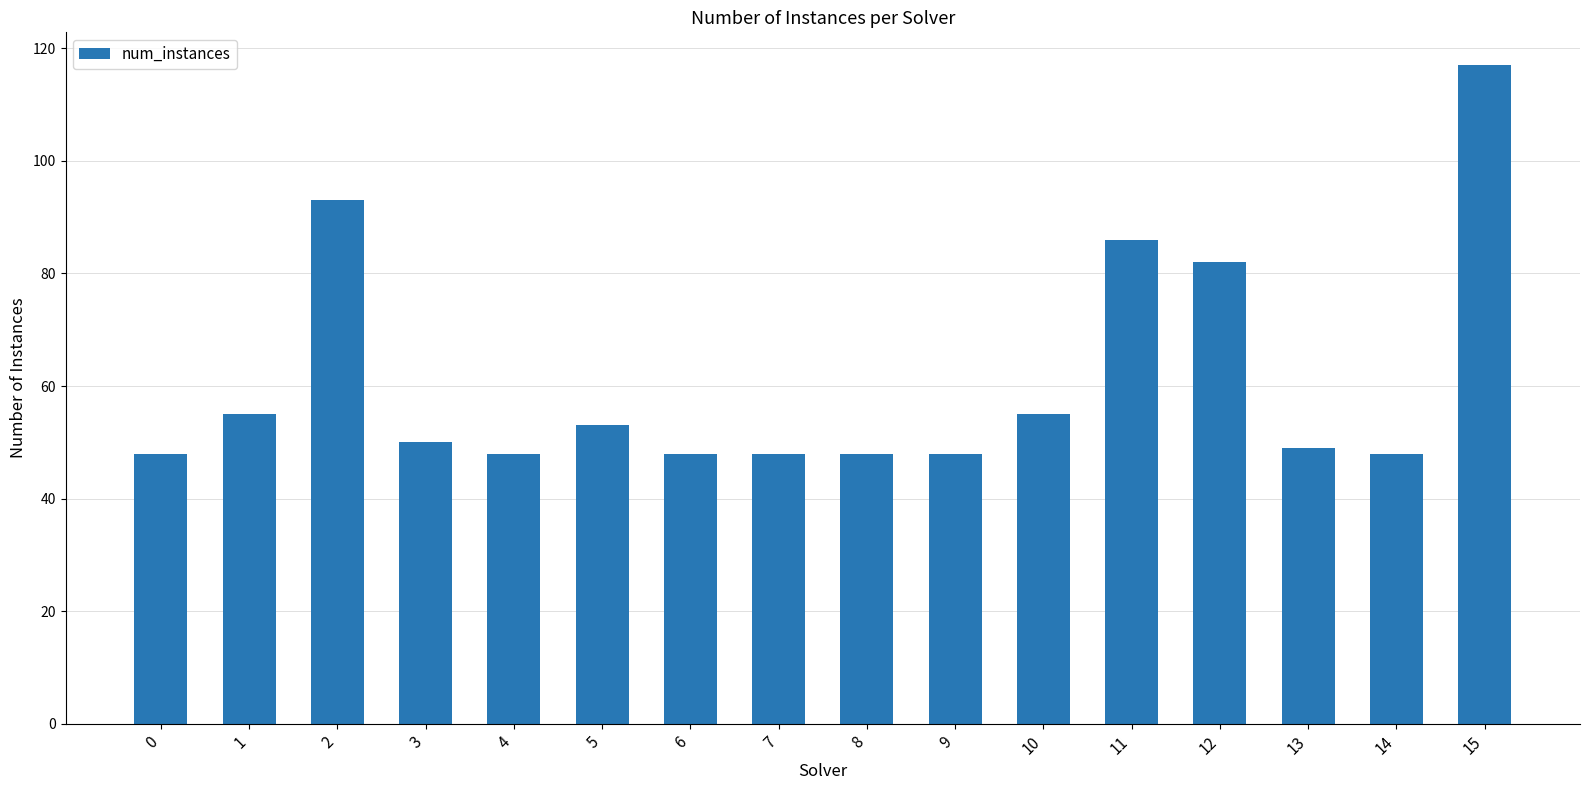

Approximately how many times larger is the value at 13 compared to 14?

1.0